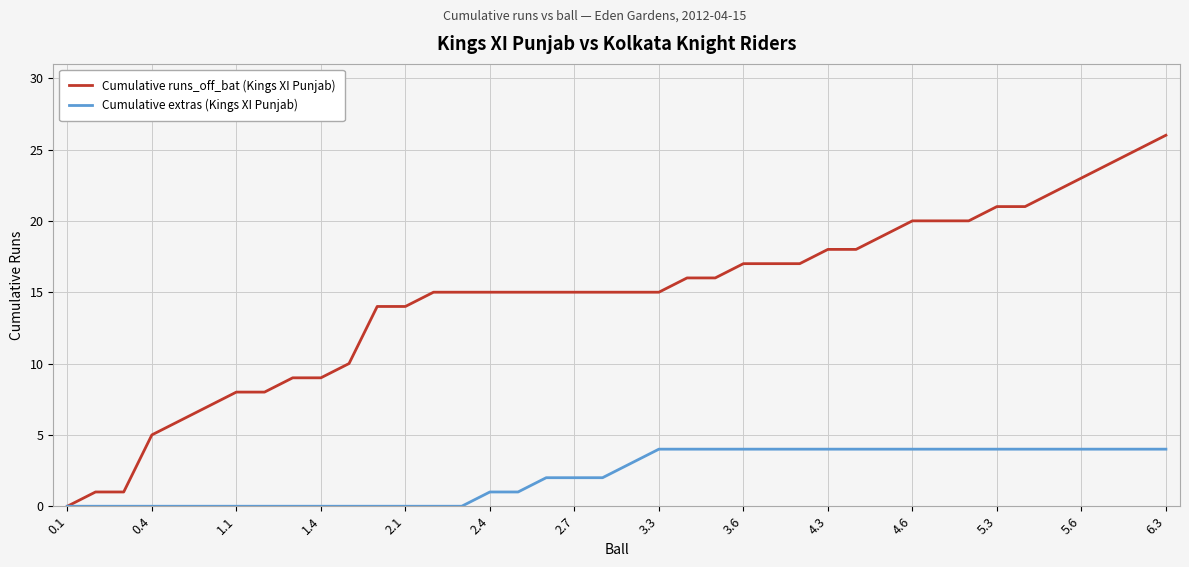

Which series has the largest total across all categories?

Cumulative runs_off_bat (Kings XI Punjab)